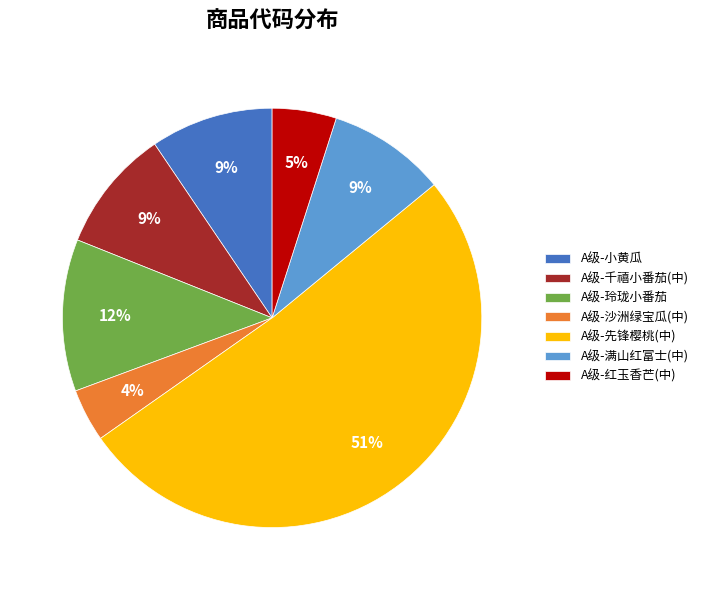

Count the number of slices in the pie.

7